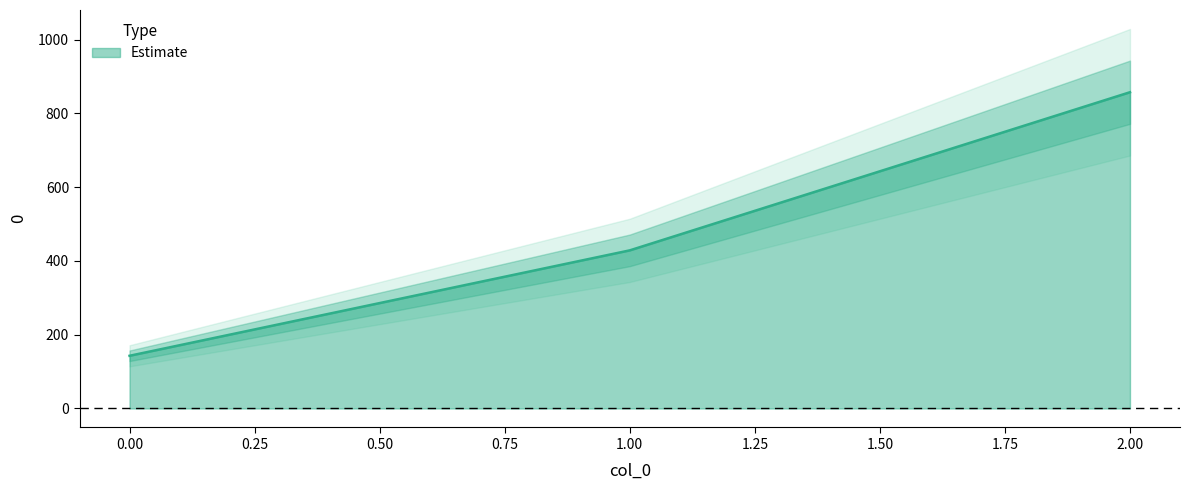

Reading left to right, transcribe all the data shown in this chart.

142.9	428.6	857.1